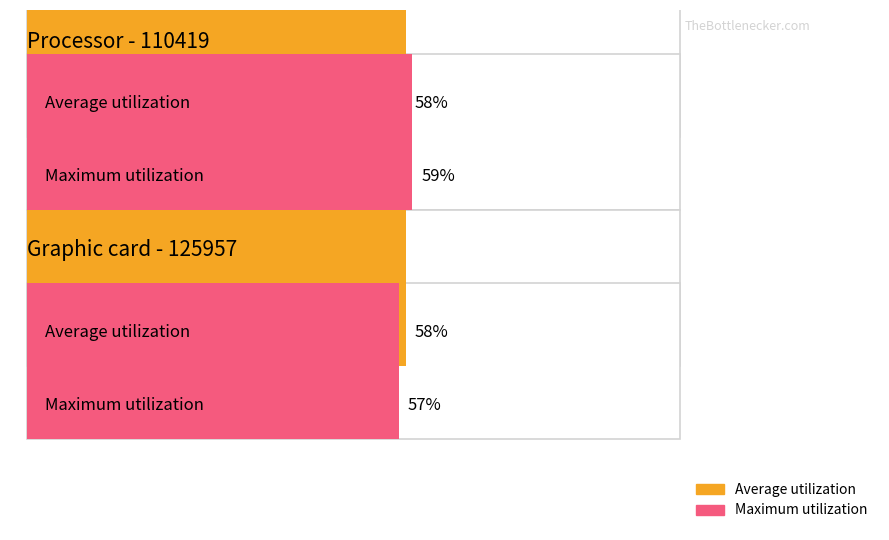

List the series in order of their peak value, lowest first.

Average utilization, Maximum utilization